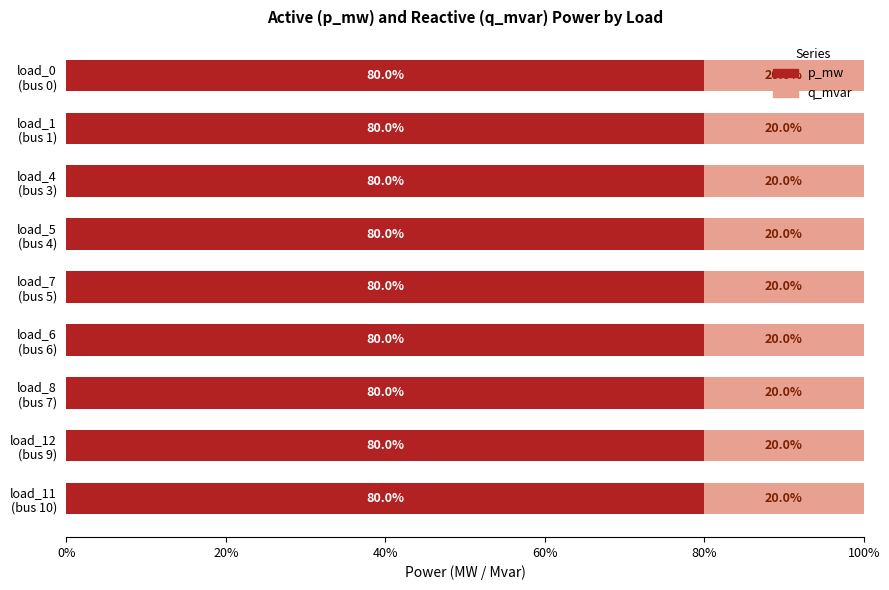

What is the highest value of the p_mw series?

80.0